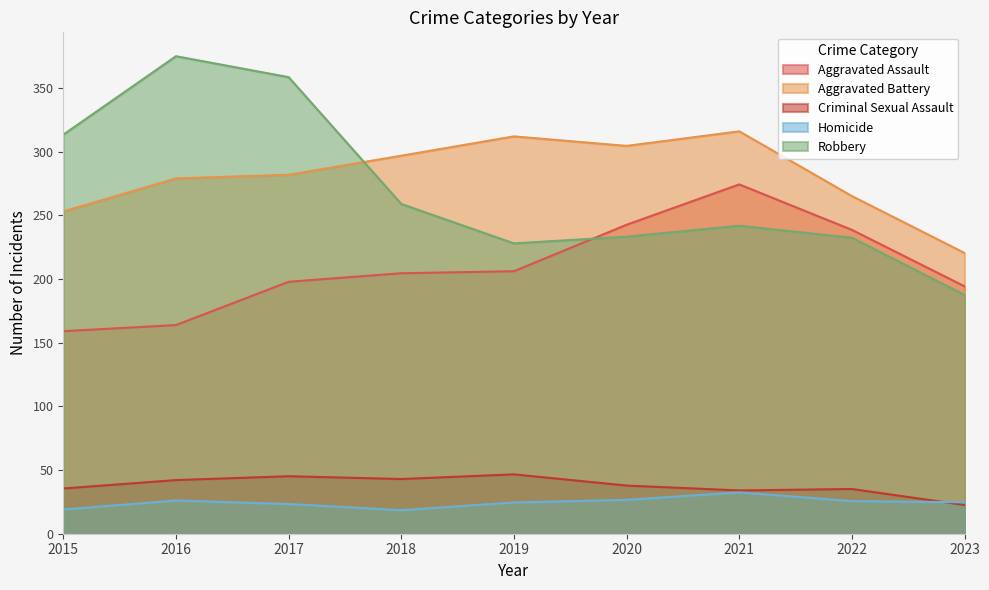

Which series has the largest range (max minus min)?

Robbery